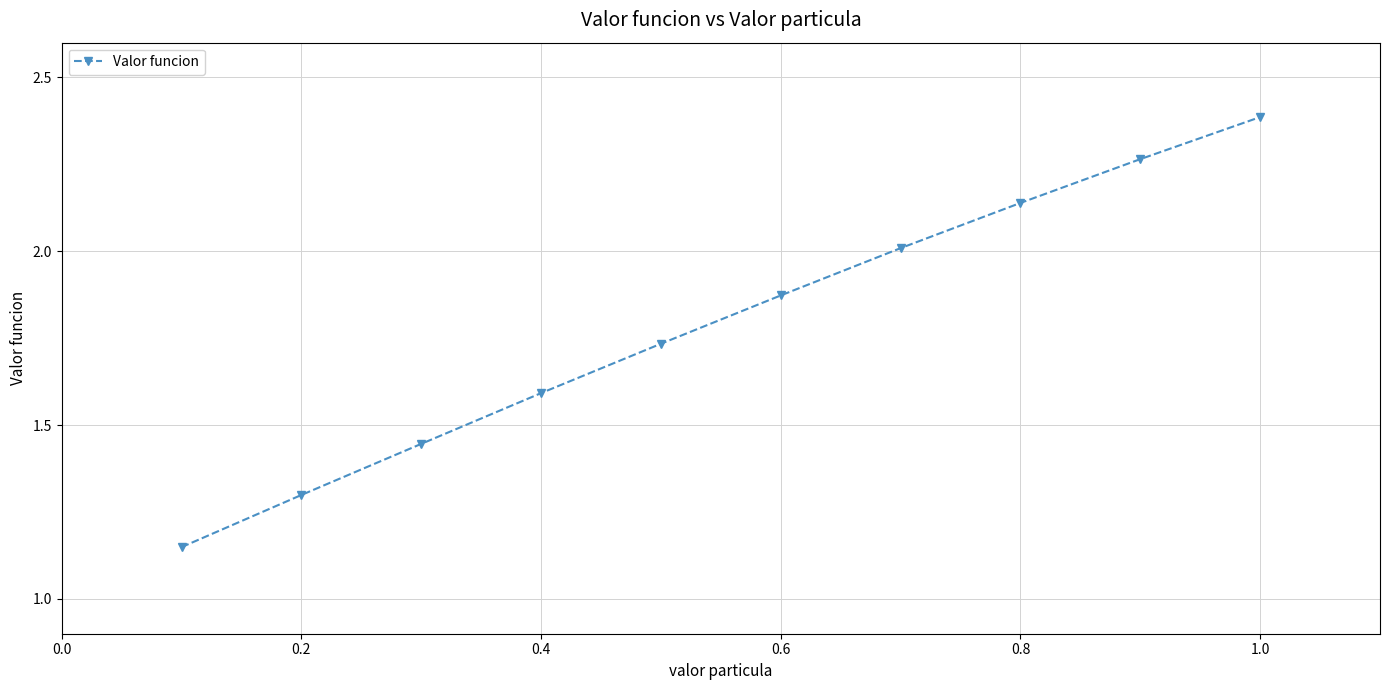

What is the sum of all values?

17.9